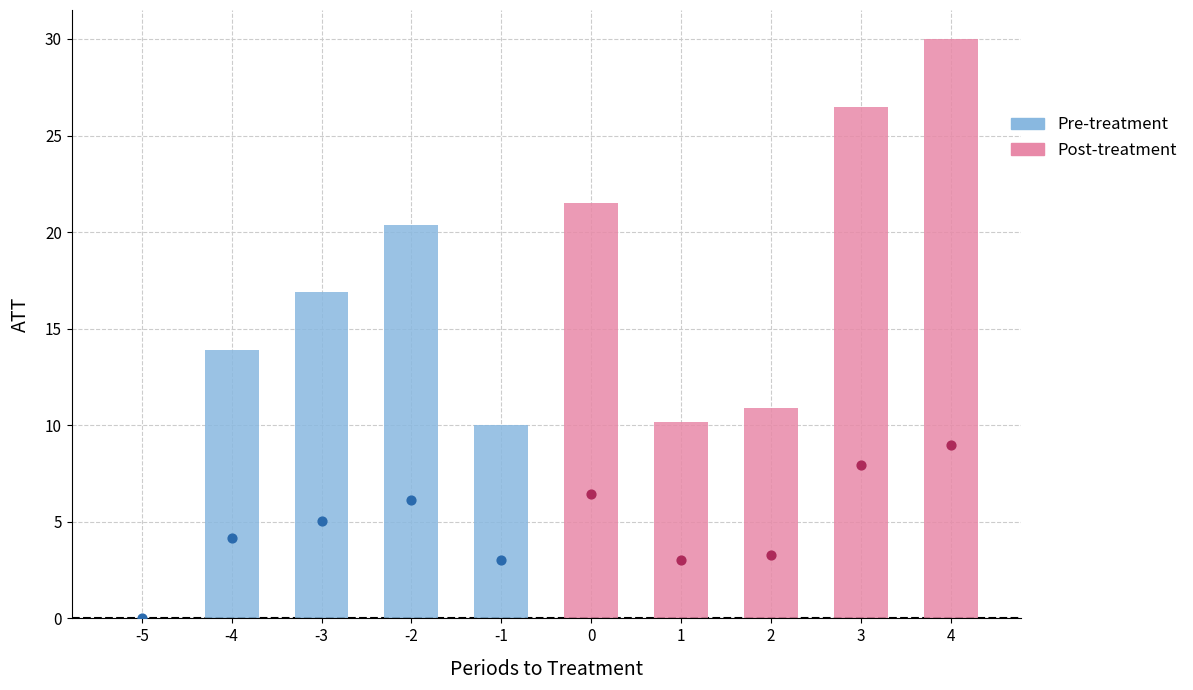

Is the value of Pre-treatment at -2 greater than the value of Post-treatment at -4?

Yes